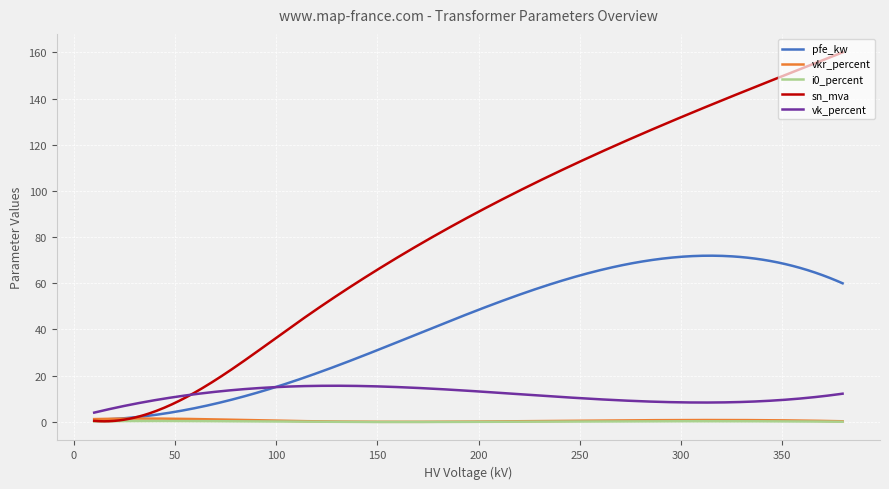

Which series has the widest spread of values?

sn_mva